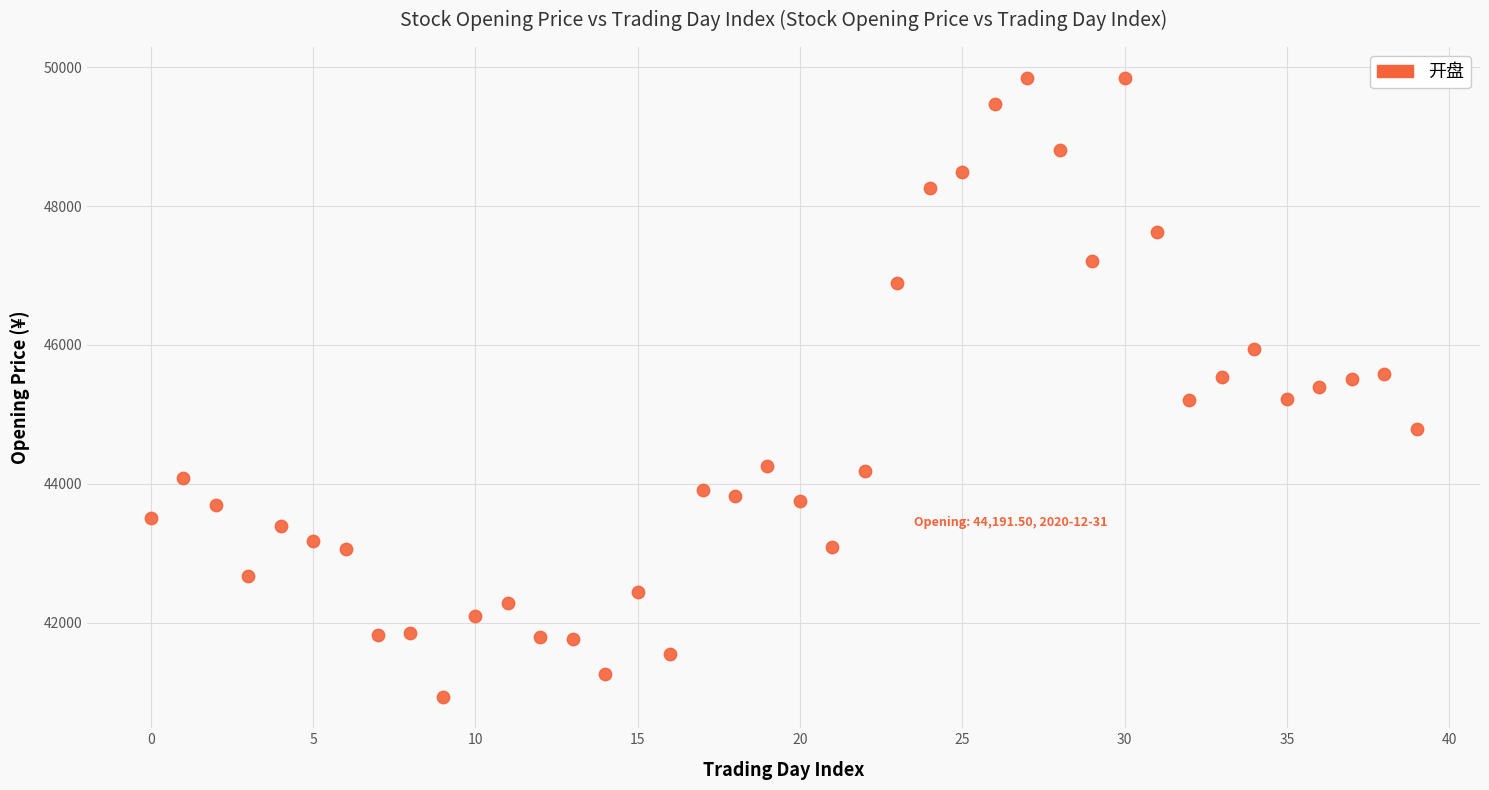

What is the range of Y values (max minus min)?

8916.6